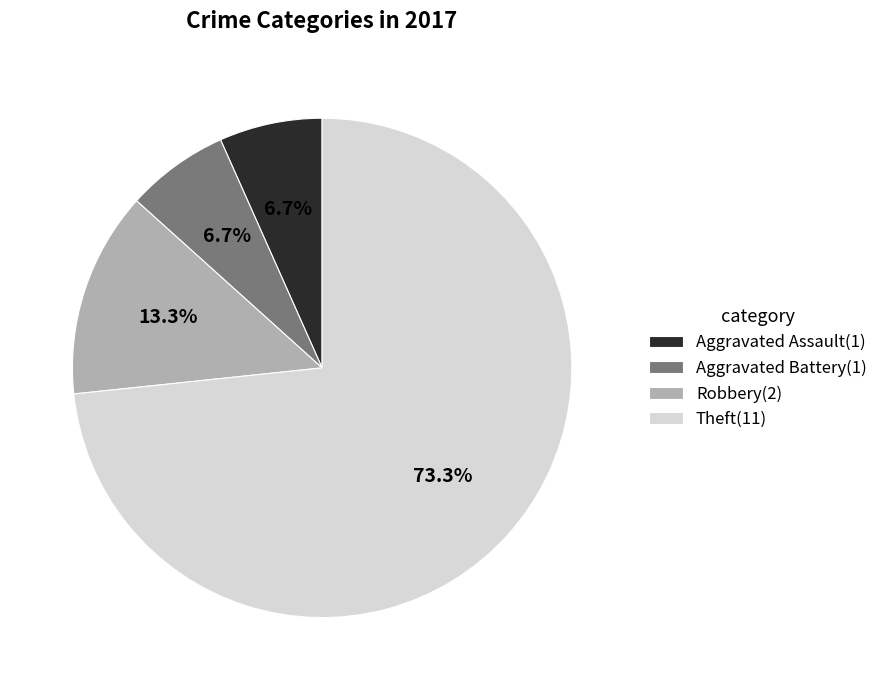

Count the number of slices in the pie.

4